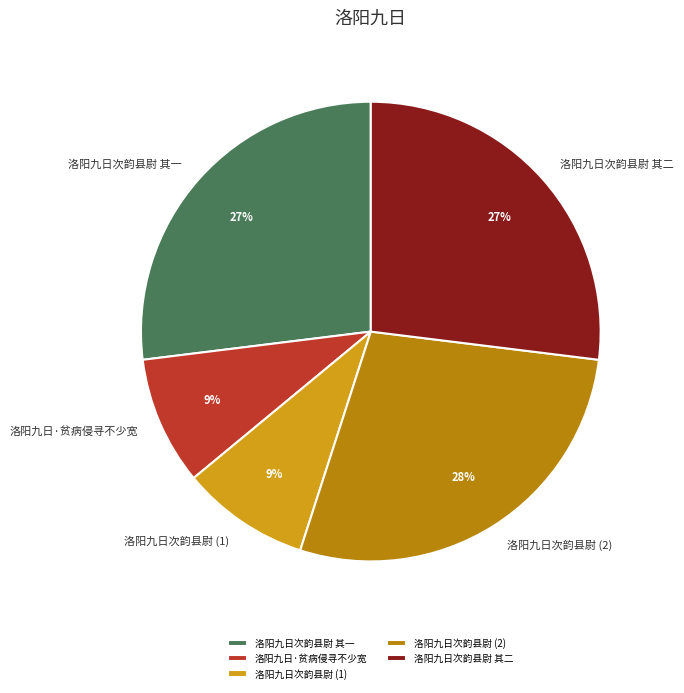

Which category has the biggest portion of the pie?

洛阳九日次韵县尉 (2)